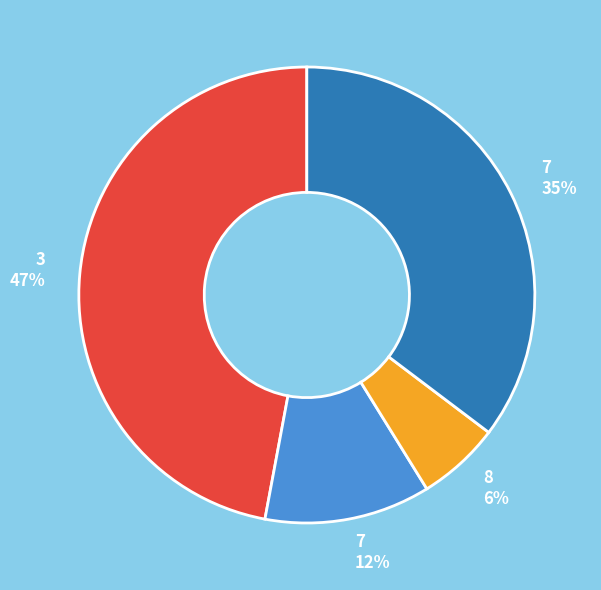

Is the sum of 8 6% and 7 12% greater than half?

No